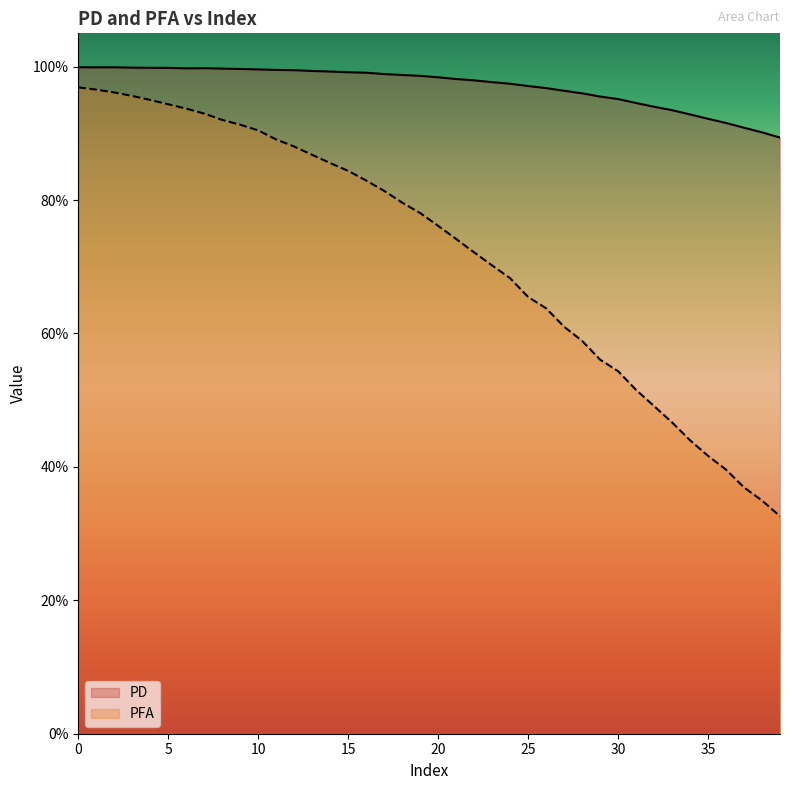

True or false: PD and PFA intersect in this chart.

False